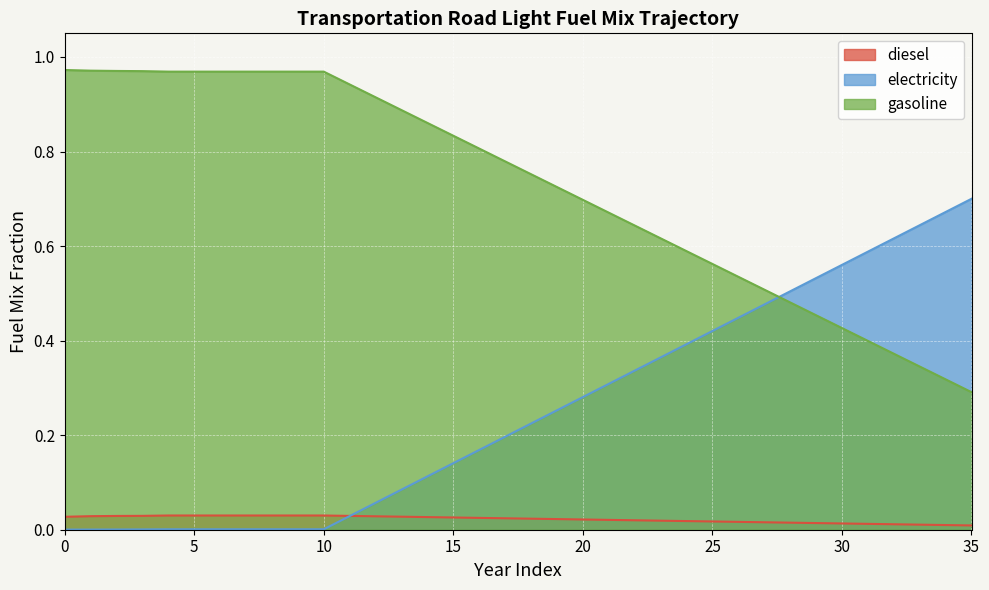

What is the sum of the gasoline values at 30 and 26?

1.0